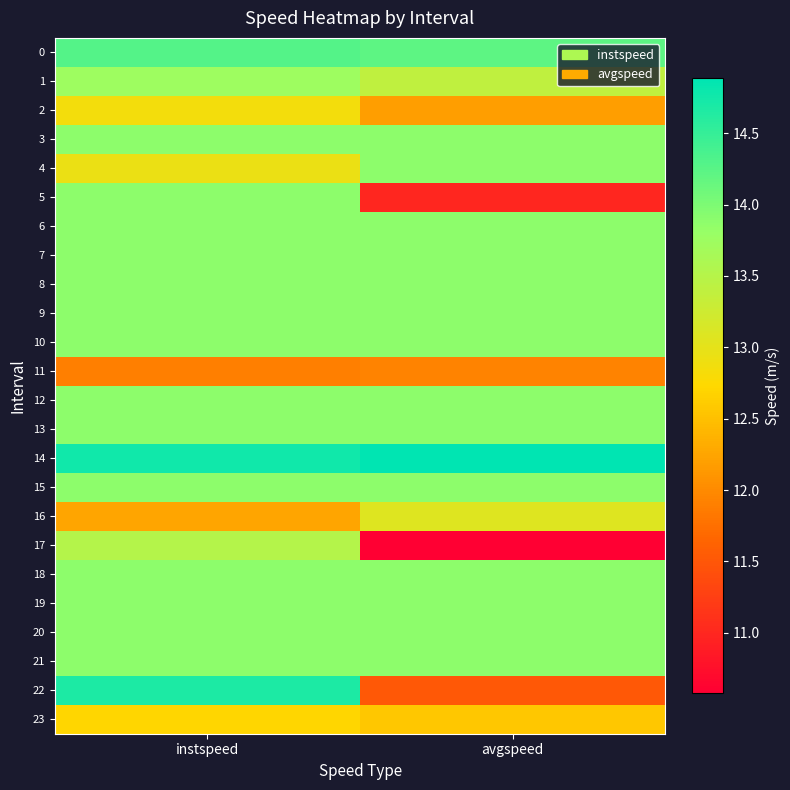

What is the total value across all series at instspeed?

328.1